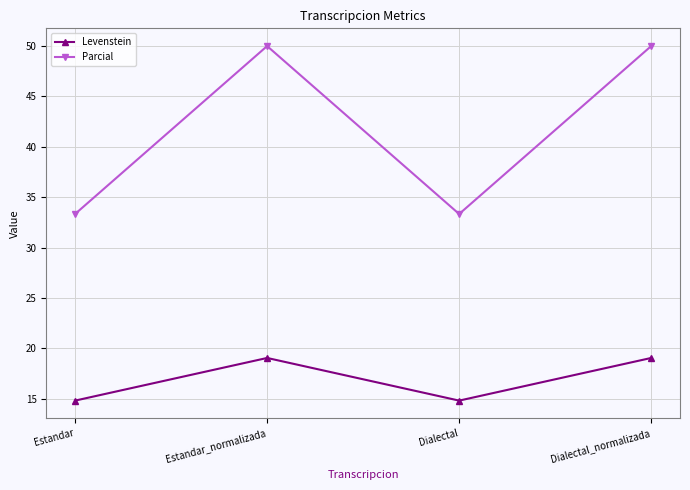

What is the smallest value displayed?

14.8